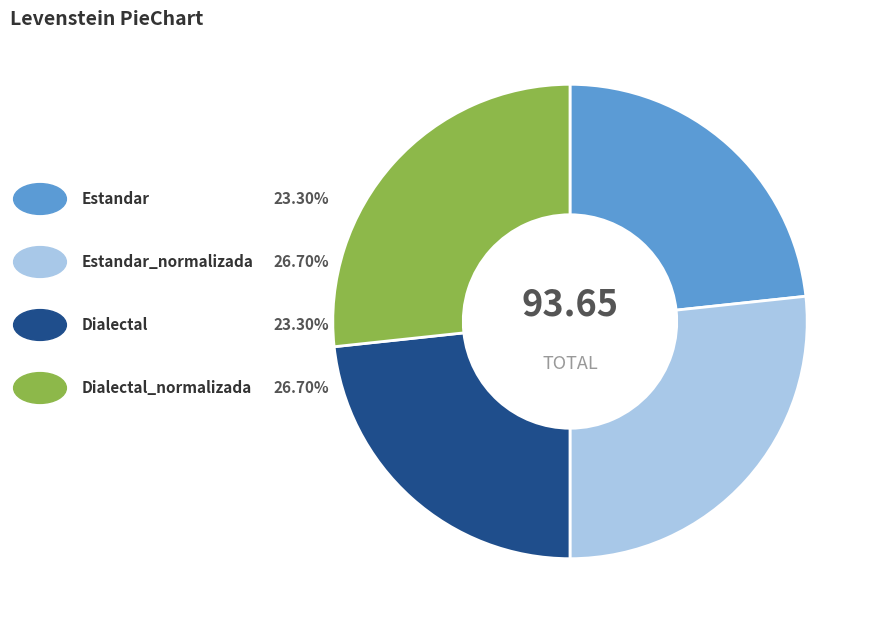

Is there a majority slice in this chart?

No